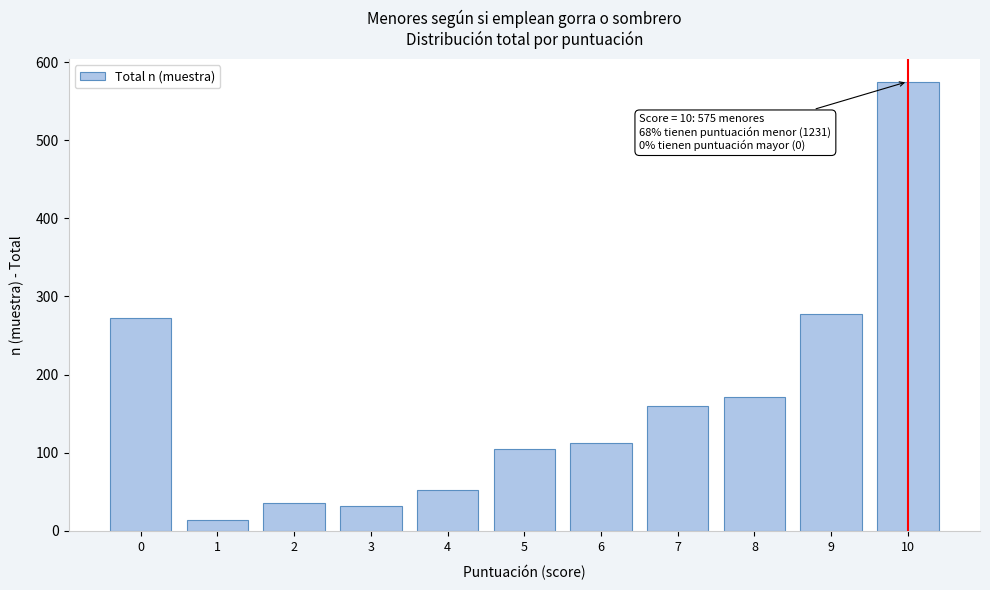

Reading left to right, what are all the values shown in this chart?

0=273	1=14	2=35	3=32	4=52	5=105	6=112	7=160	8=171	9=277	10=575